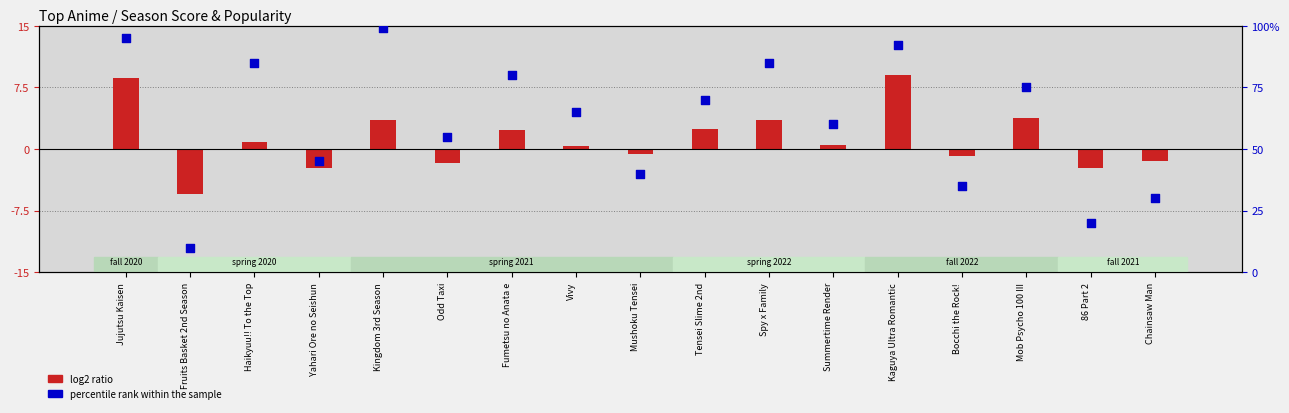

At how many categories does at least one series exceed 15?

16